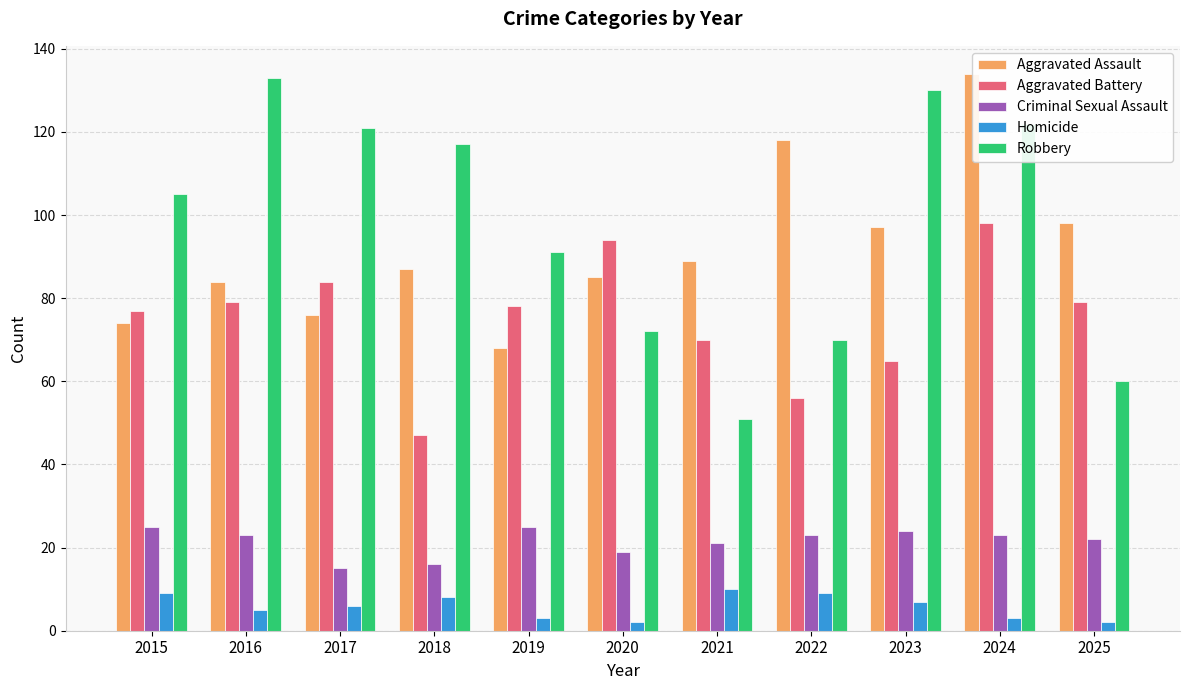

Are the bars grouped side by side (vs. stacked)?

Yes